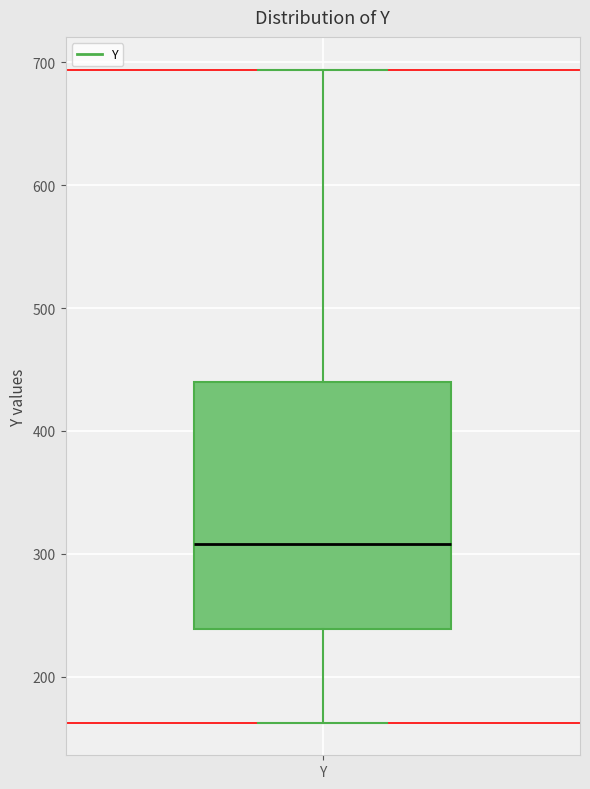

Read this box plot against the y-axis: the position of the median line, the range covered by the box, and the ends of both whiskers. The values are not printed on the chart, so give them approximately, as read against the axis.

median 310, box 240 to 440, whiskers 160 to 690